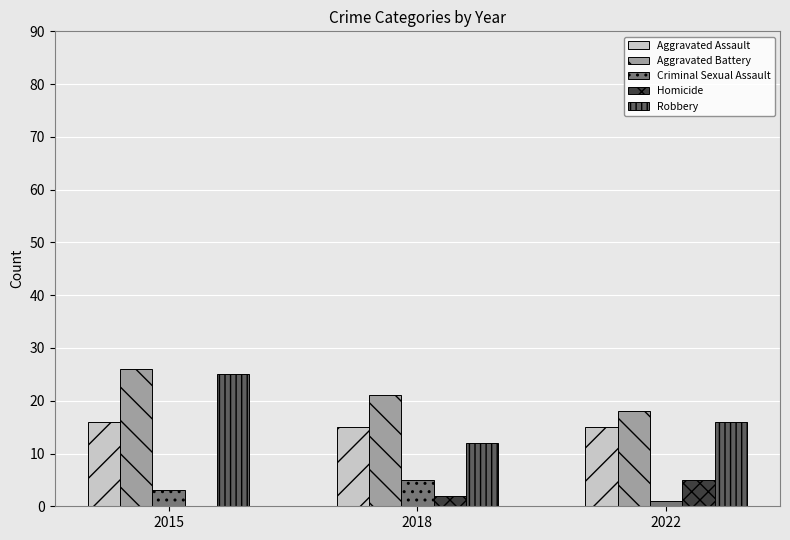

Does the chart contain stacked bars?

No